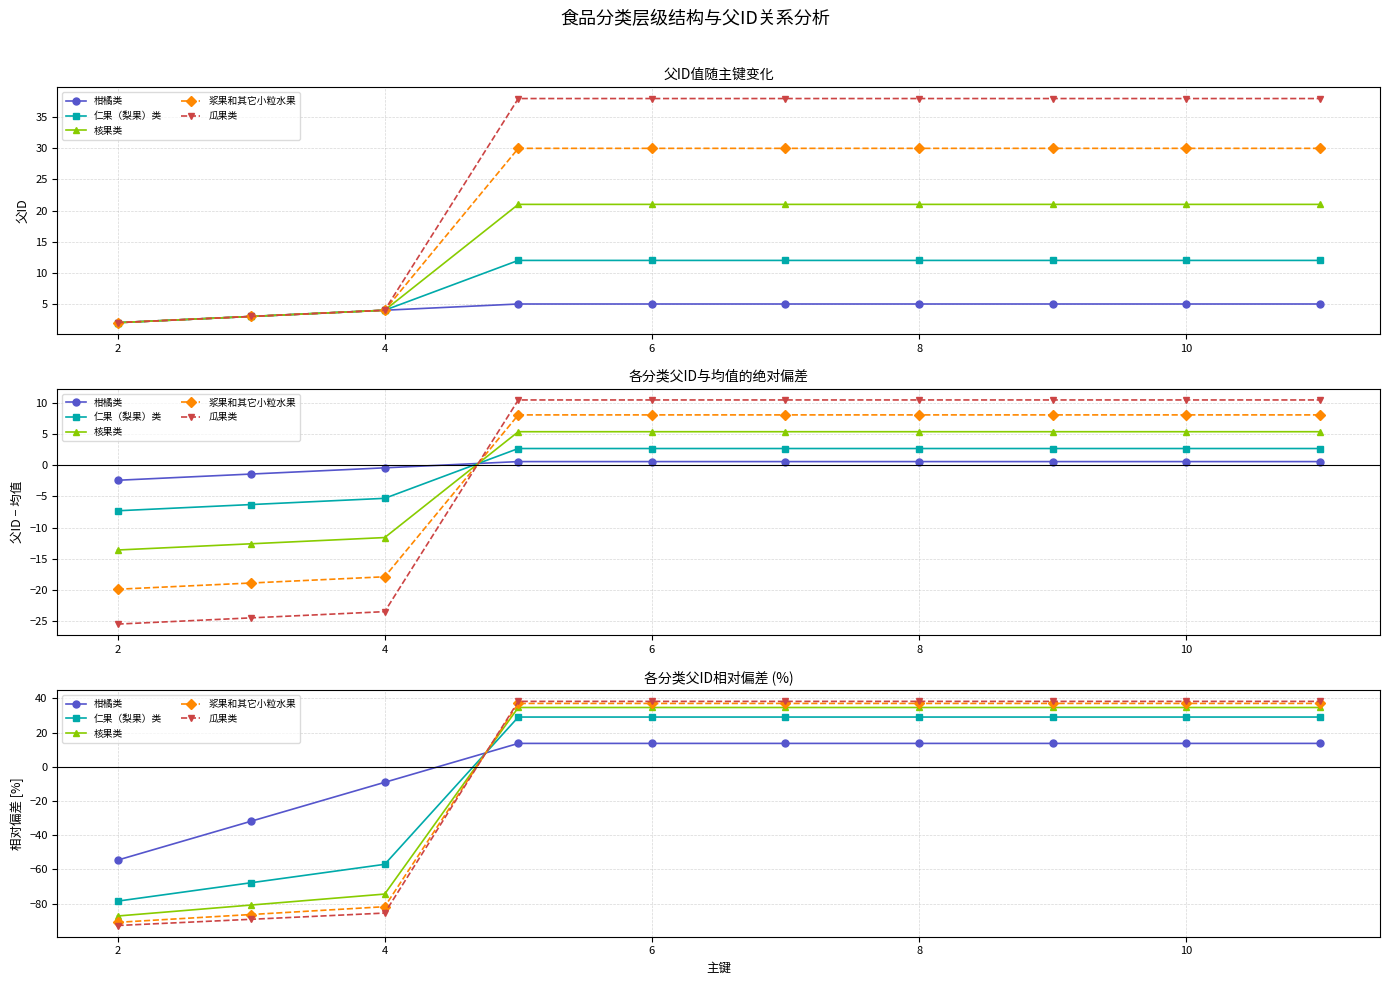

At which label does 仁果（梨果）类 reach its peak?

6